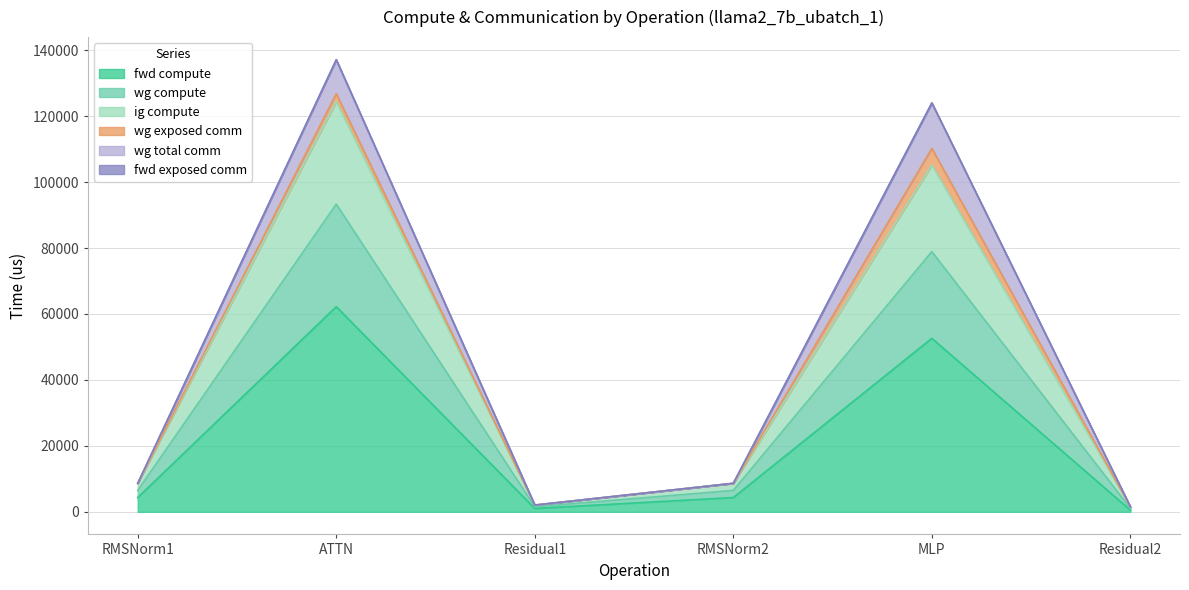

What is the sum of all fwd compute values?

125004.9